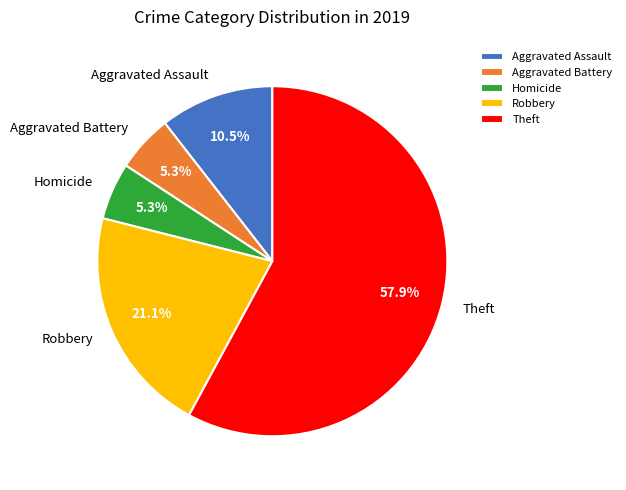

Does Homicide account for over 50% of the chart?

No